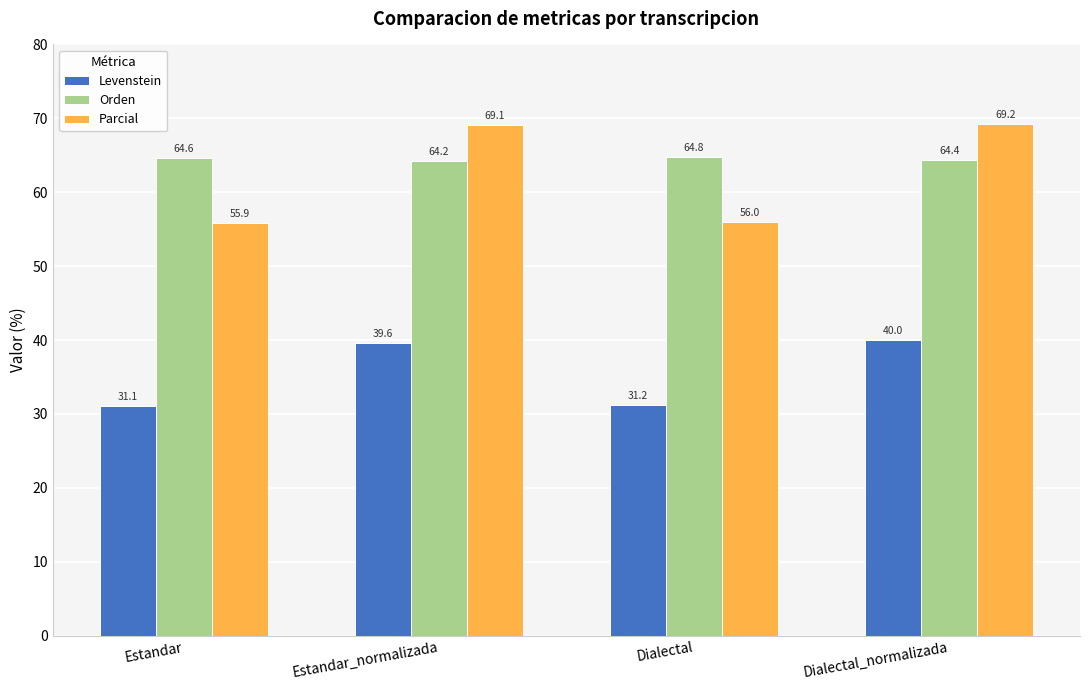

What is the label of the 1st bar from the right?

Dialectal_normalizada